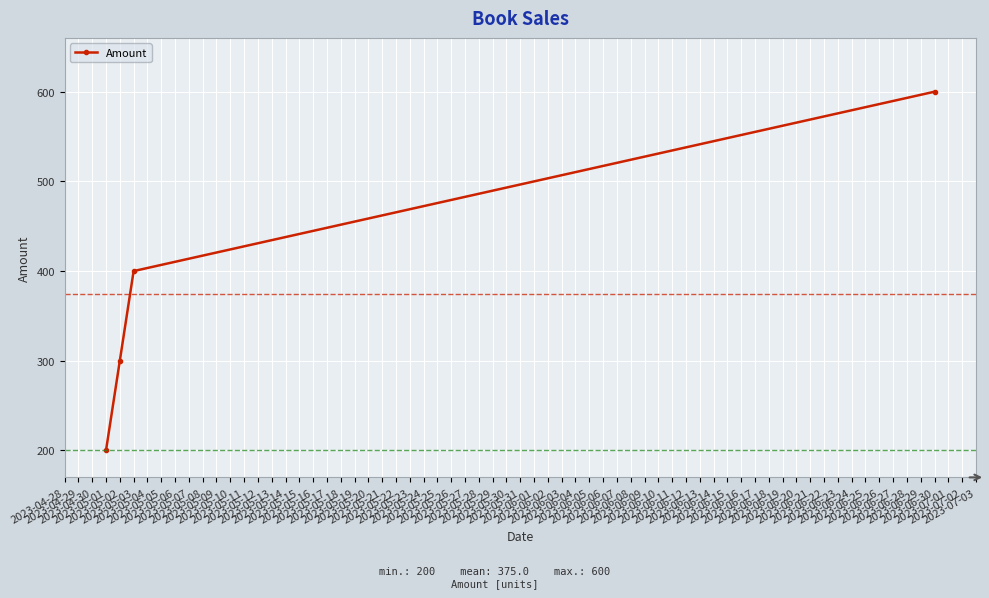

What is the minimum value shown in the chart?

200